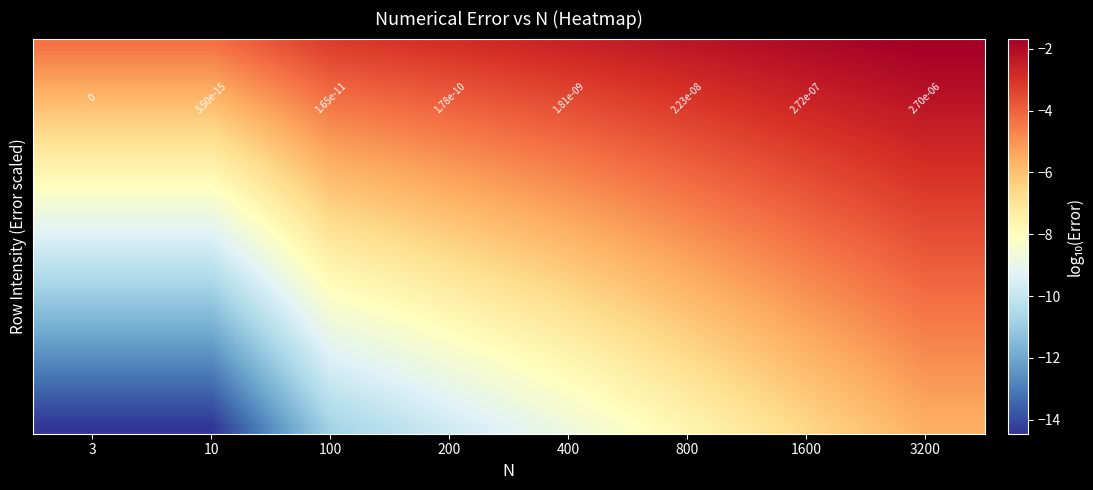

At how many categories does at least one series exceed -9?

8